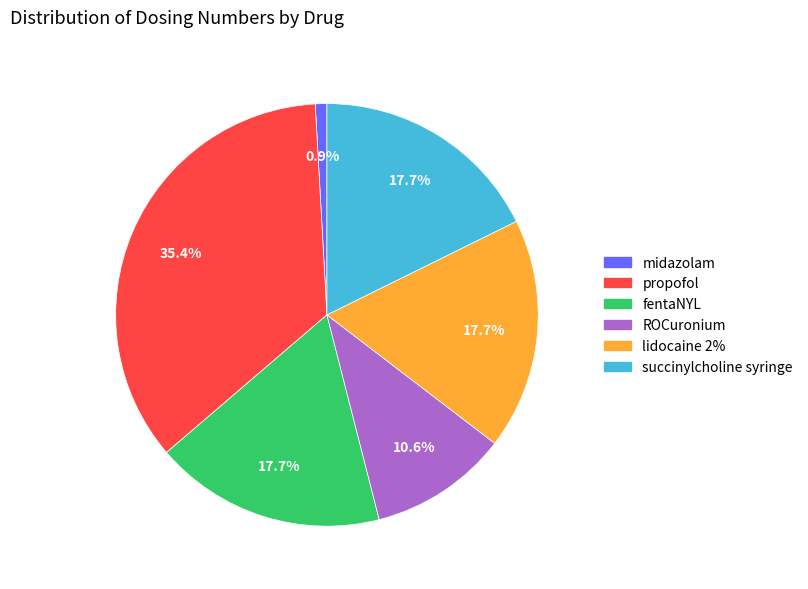

Does any single category account for the majority?

No